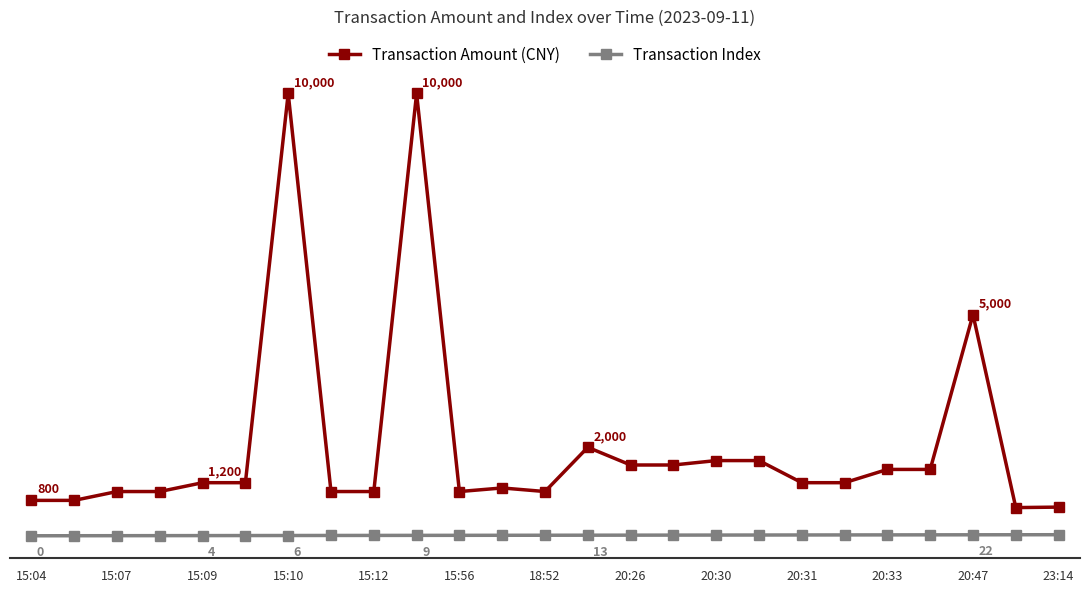

What is the difference between the maximum and minimum values in the Transaction Amount (CNY) series?

9363